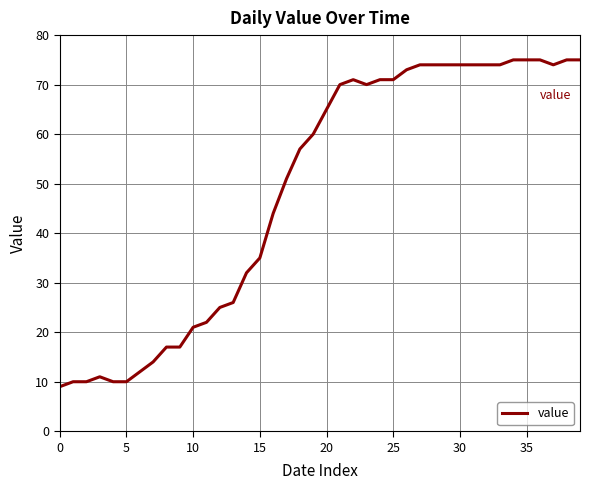

What is the smallest value displayed?

9